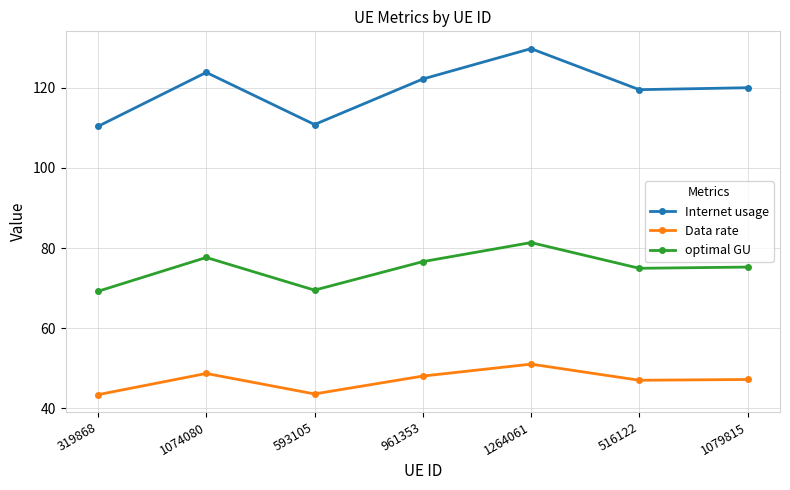

The value of Data rate at 1074080 is 48.7. True or false?

True